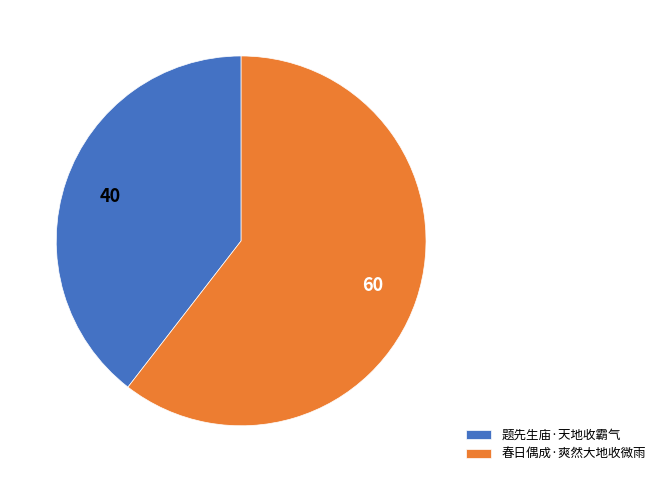

Which category accounts for the majority?

春日偶成·爽然大地收微雨